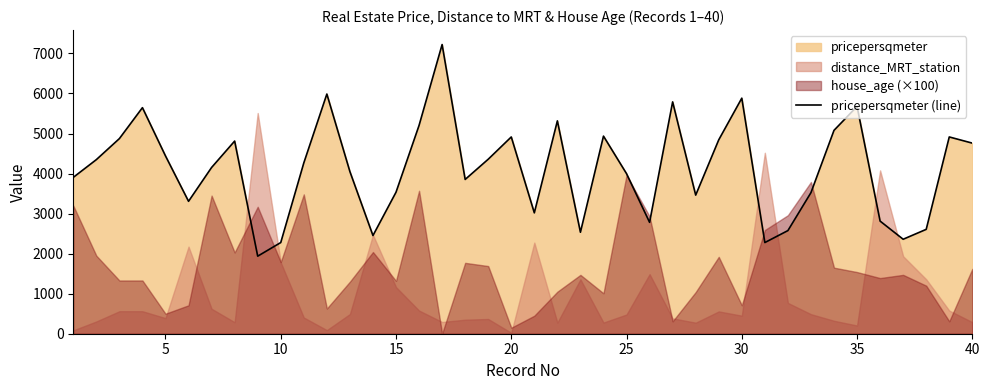

What is the maximum value for pricepersqmeter (line)?

7222.4